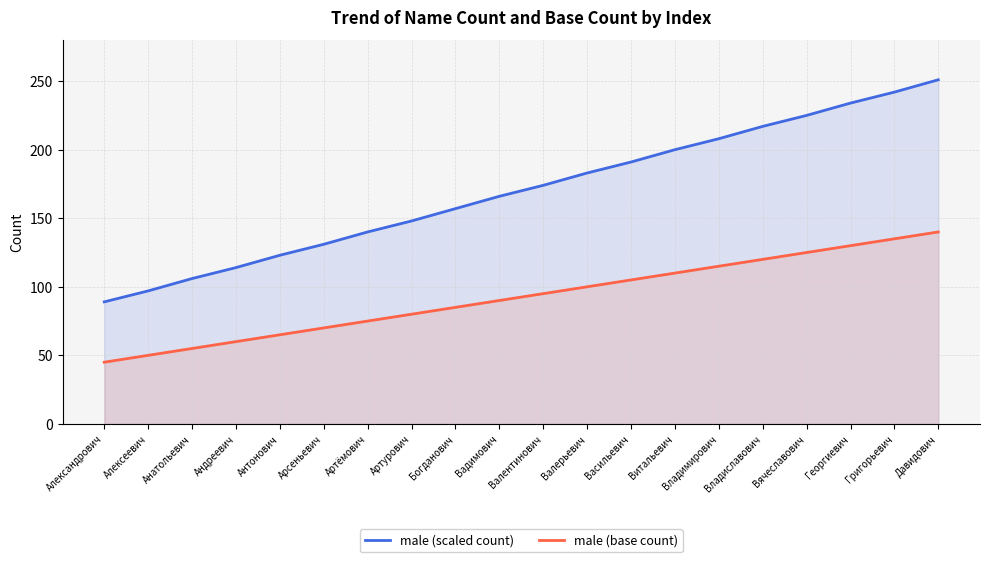

True or false: male (base count) and male (scaled count) cross at least once.

False